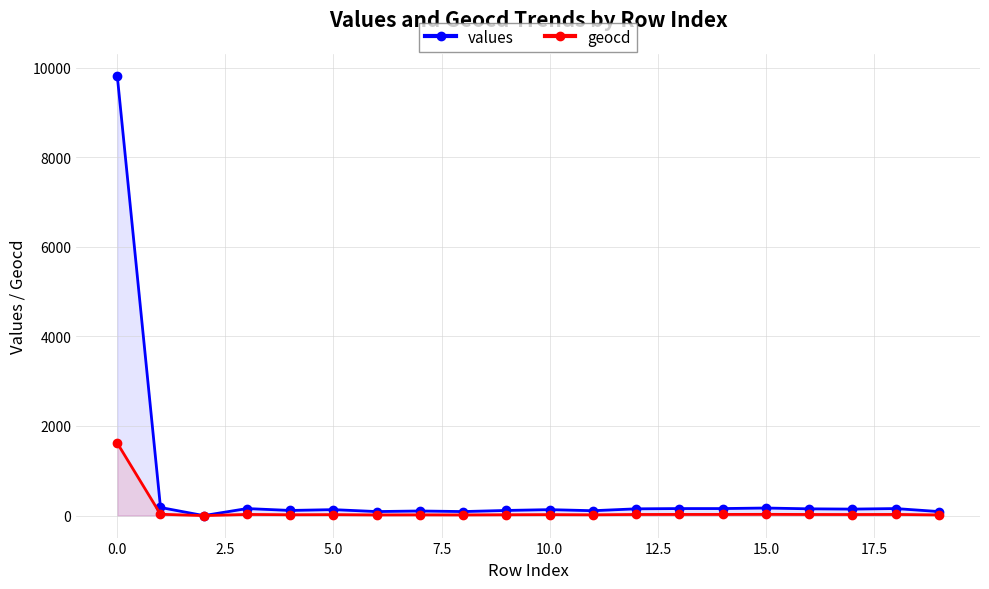

What position from the right is 13?

7